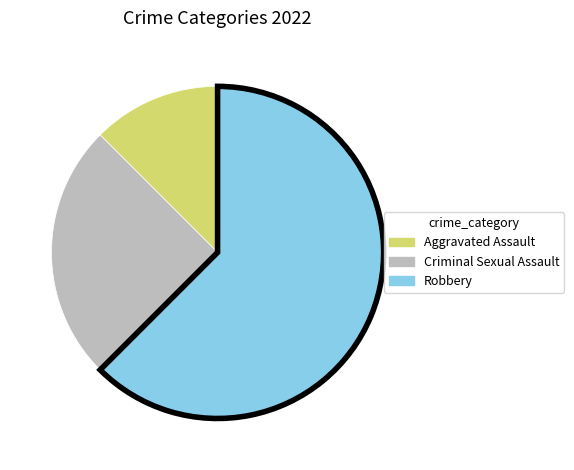

Is there a majority slice in this chart?

Yes